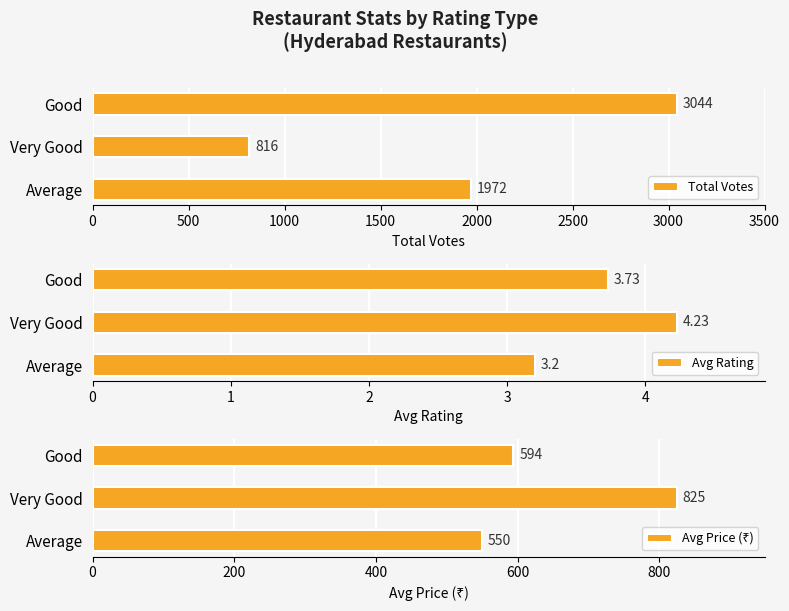

True or false: Total Votes has a value of 1401 at Very Good.

False